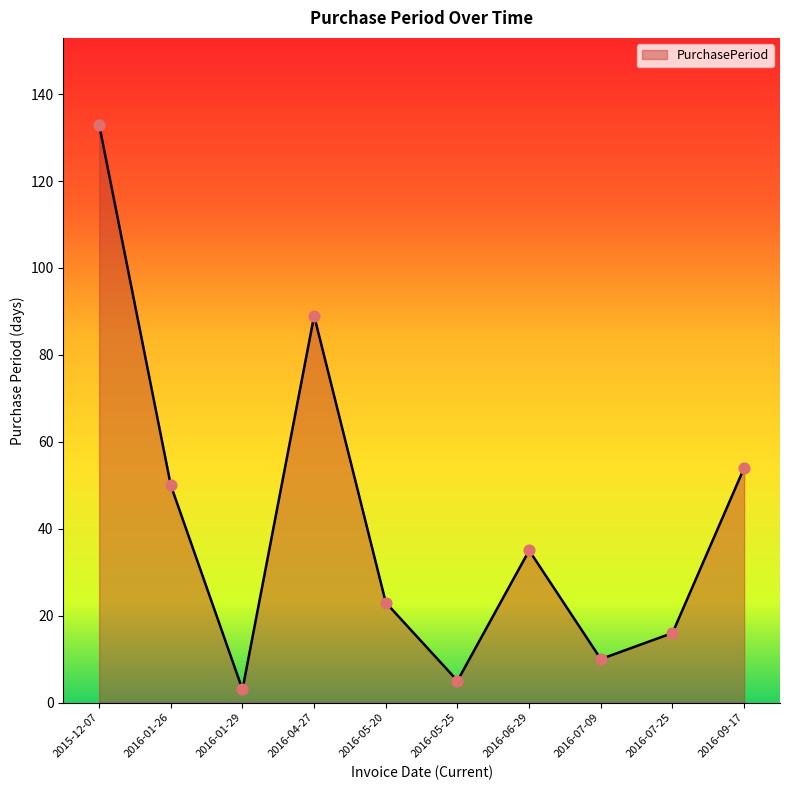

Between 2016-07-09 and 2016-01-26, which is larger?

2016-01-26